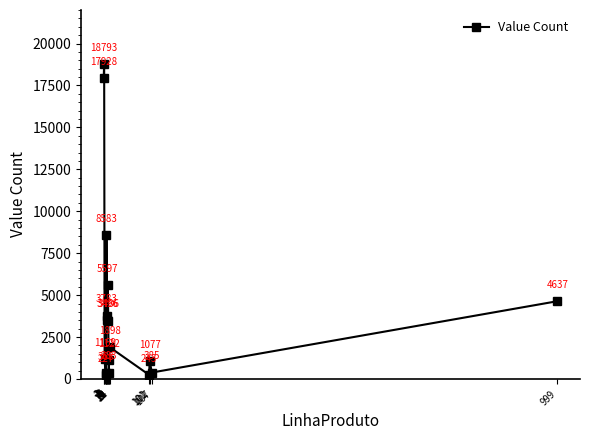

List the labels in order of value, largest first.

2, 1, 7, 10, 999, 8, 9, 11, 14, 3, 13, 102, 107, 12, 6, 101, 5